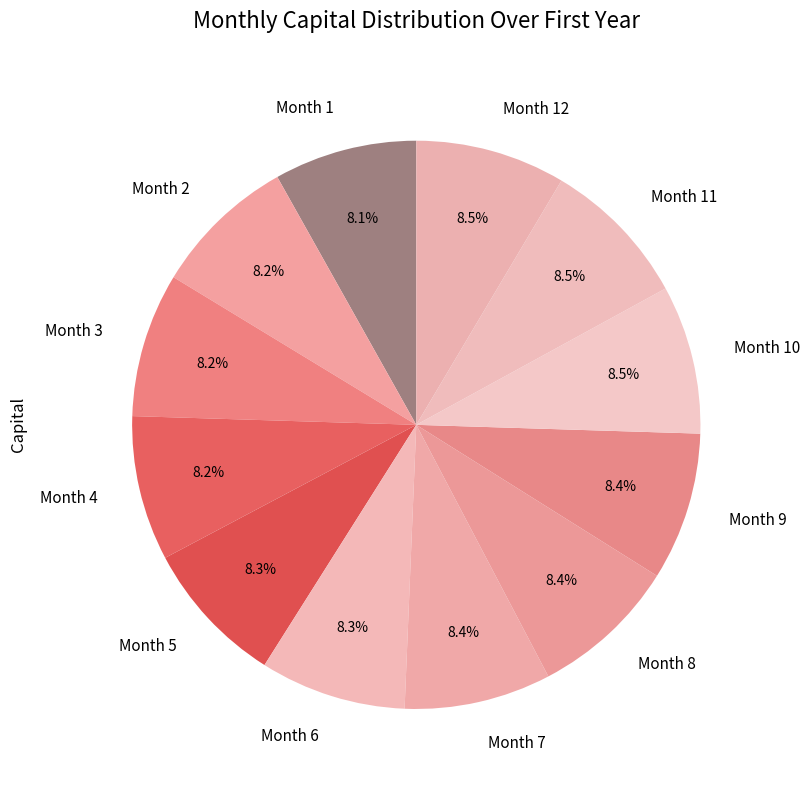

To the nearest percent, what is the combined percentage of Month 6 and Month 8?

17%